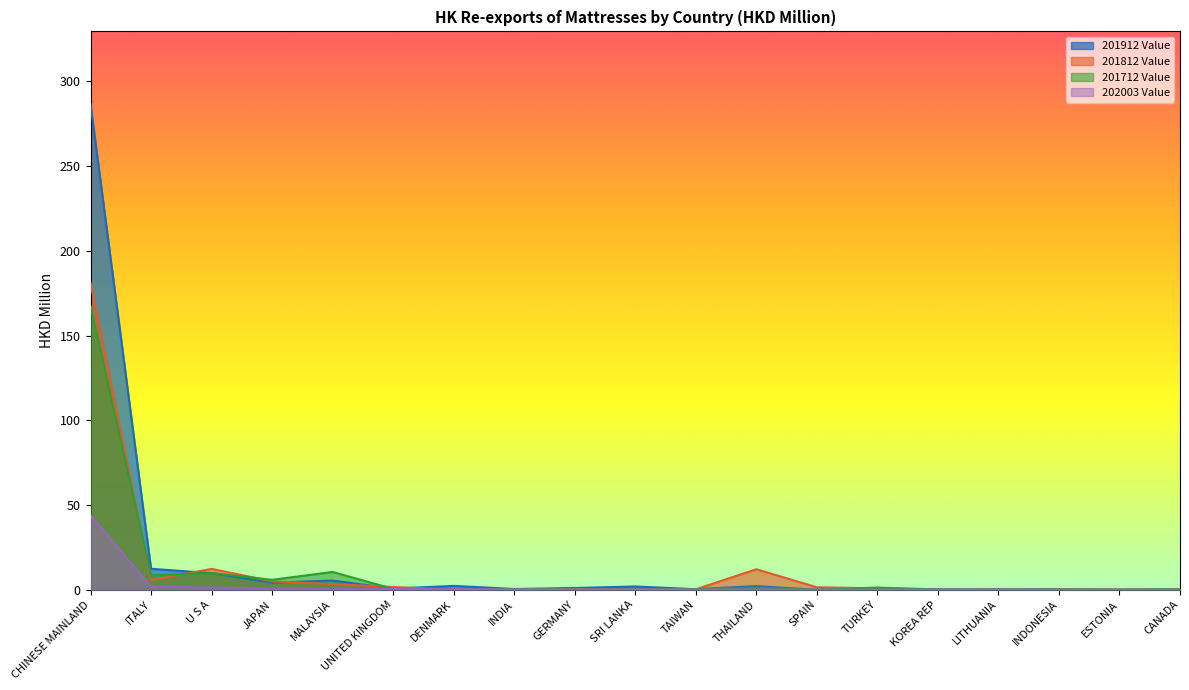

What is the approximate value of 202003 Value at GERMANY?

0.2